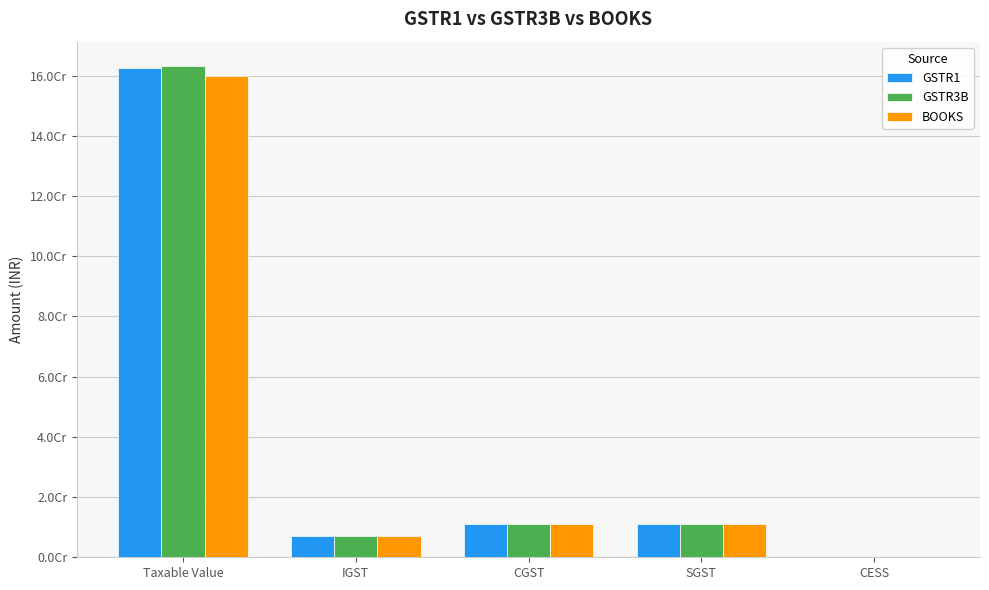

What is the maximum value shown in the chart?

163088031.6